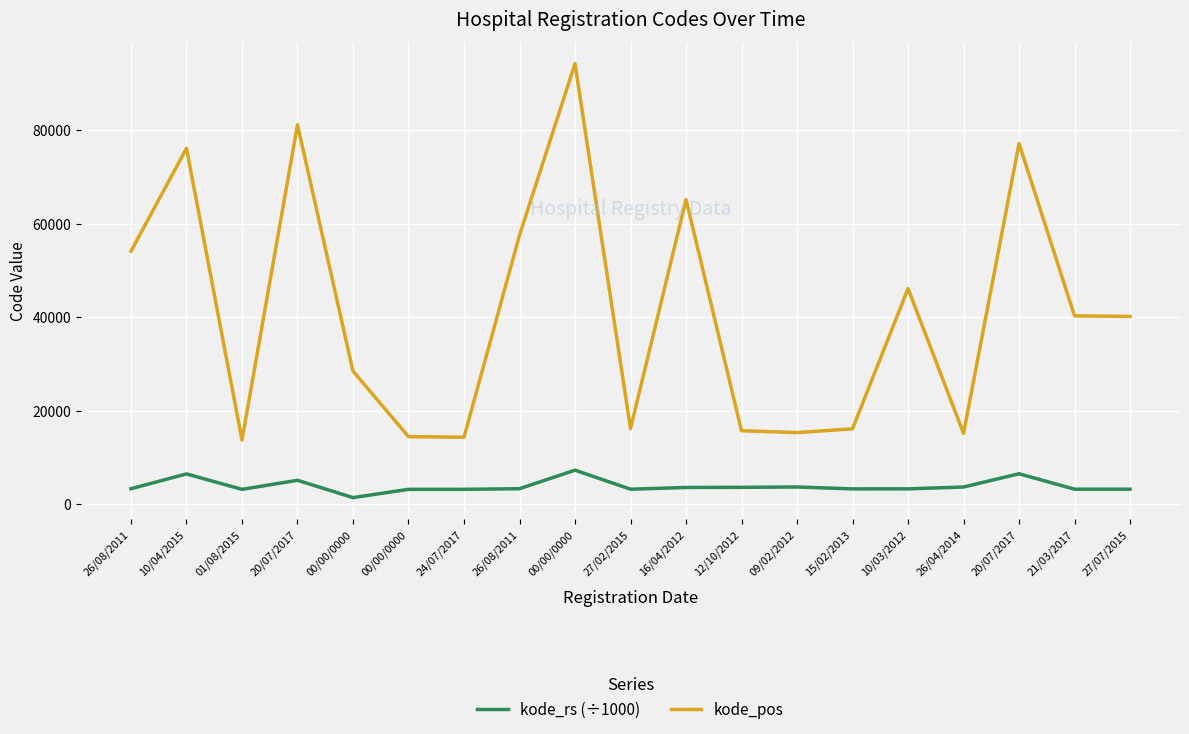

Does the chart have visible grid lines?

Yes